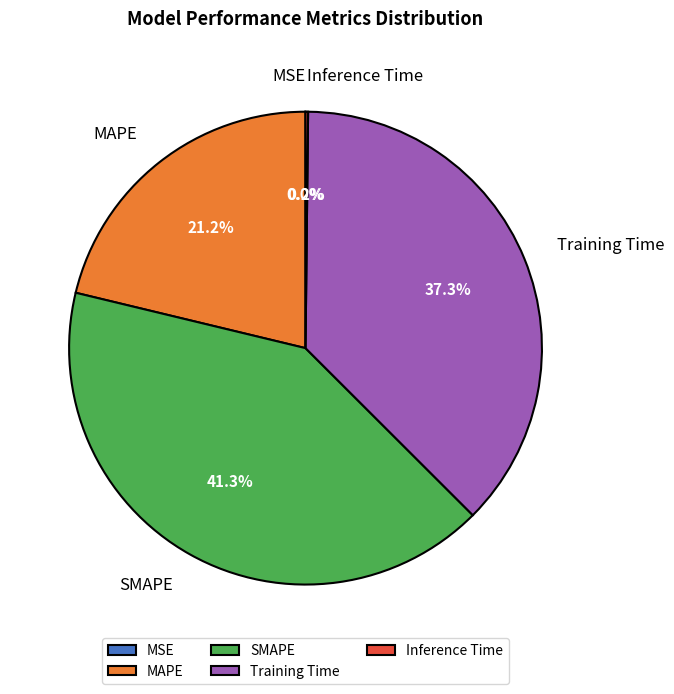

What portion of the pie excludes SMAPE?

58.7%